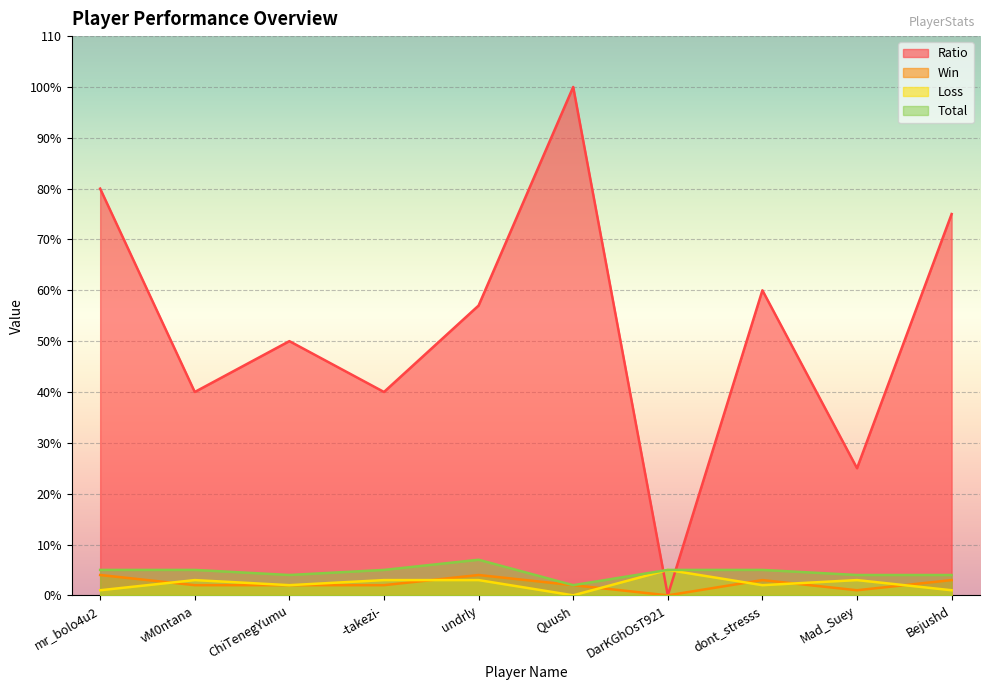

True or false: Win and Total cross at least once.

False